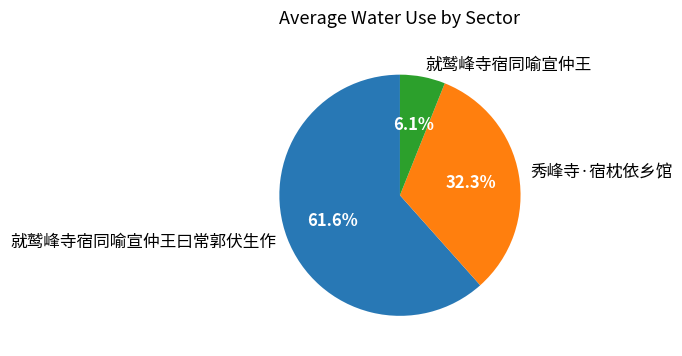

To the nearest percent, what is the difference between the 秀峰寺·宿枕依乡馆 and 就鹫峰寺宿同喻宣仲王曰常郭伏生作 slice percentages?

29%